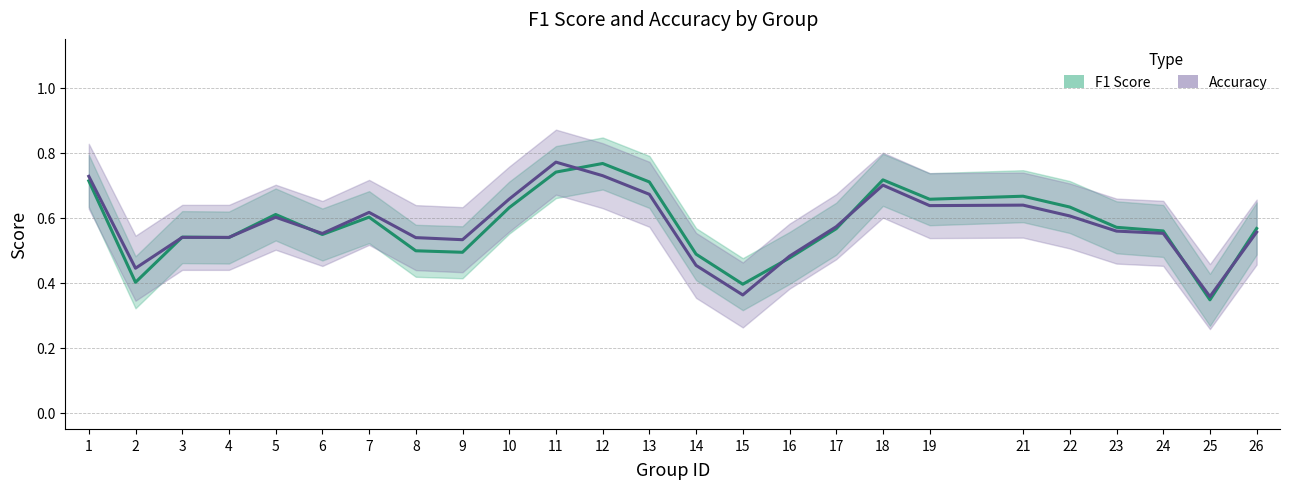

What is the highest value of the accuracy series?

0.8